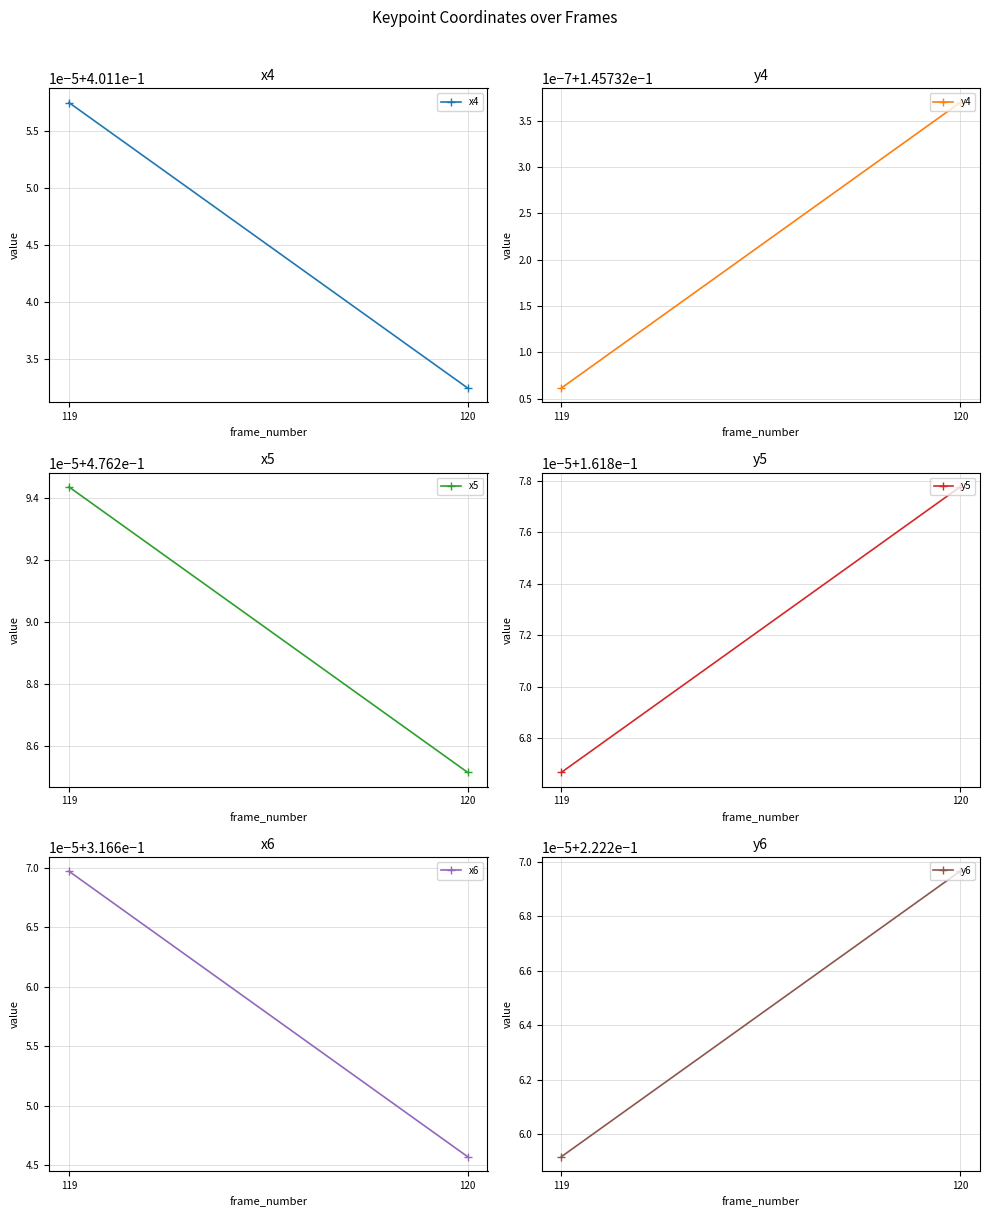

Rank the series by their maximum value, from lowest to highest.

y4, y5, y6, x6, x4, x5